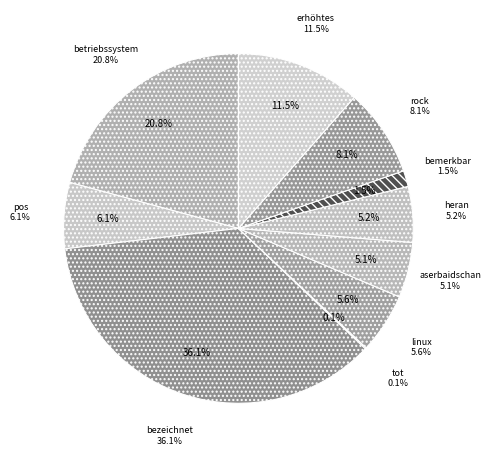

Which category has the smallest portion of the pie?

tot